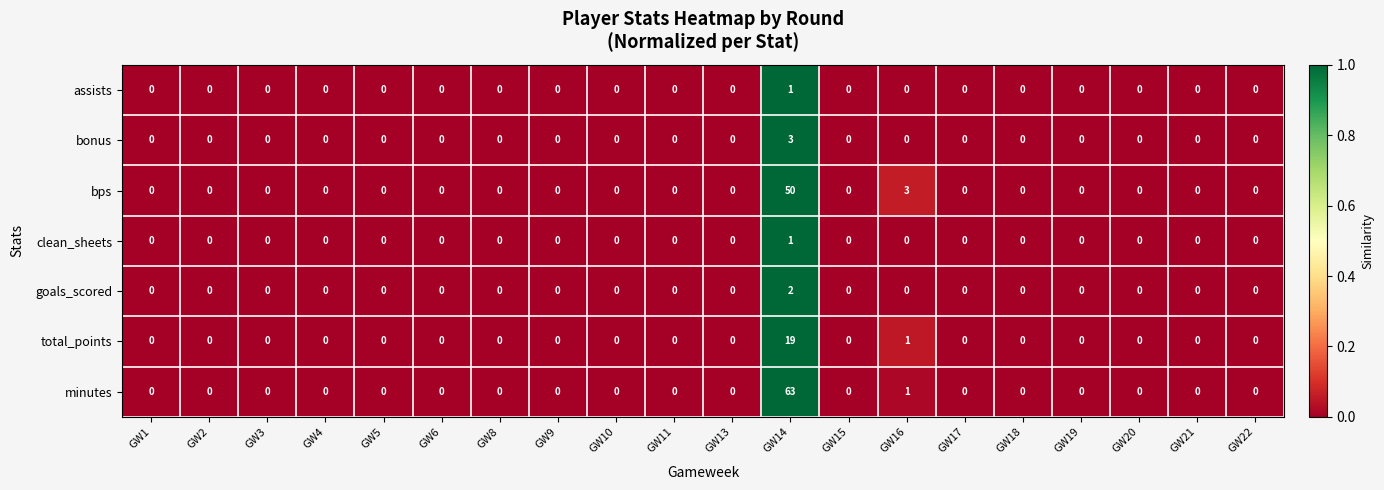

True or false: minutes has a value of 0 at GW8.

True